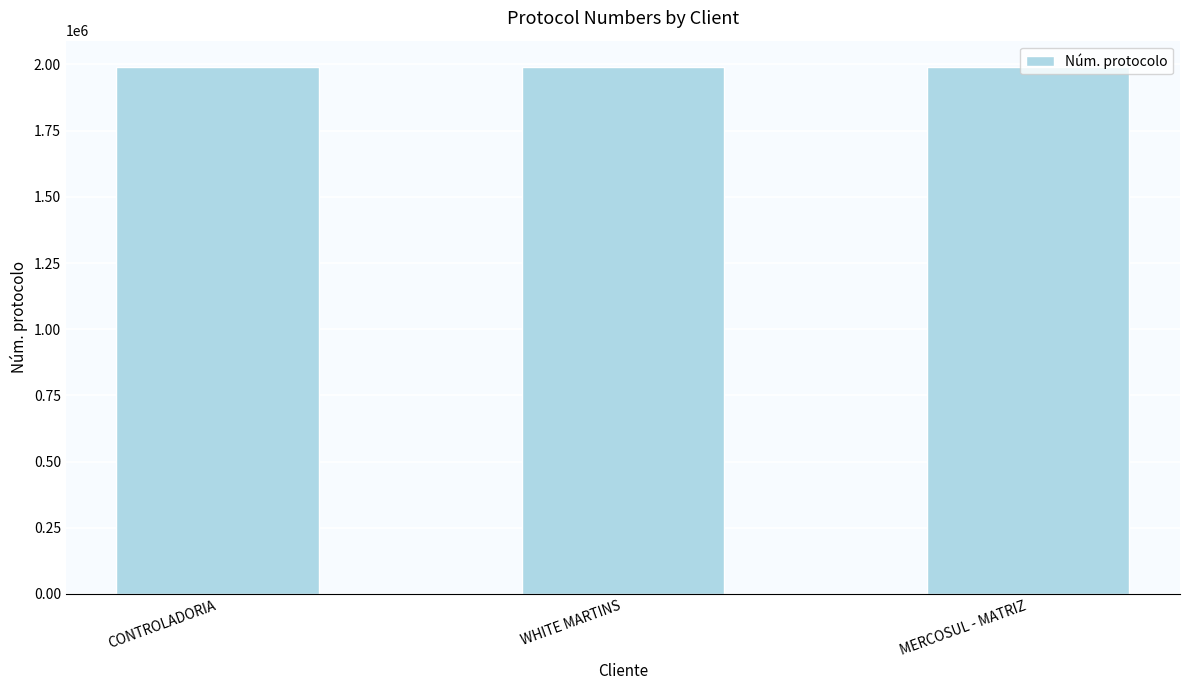

What is the ratio of the value at MERCOSUL - MATRIZ to the value at WHITE MARTINS?

1.0